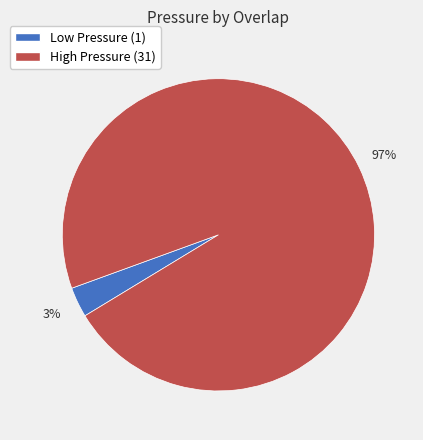

Rank the categories by value from lowest to highest.

Low Pressure (1), High Pressure (31)